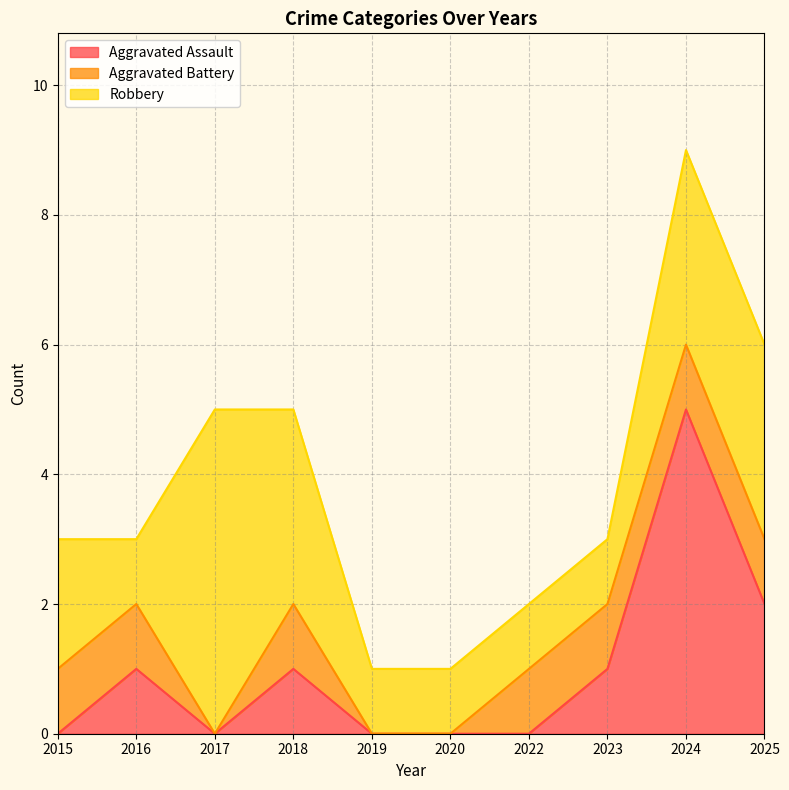

After their last crossing, which series has the higher values: Aggravated Assault or Robbery?

Robbery